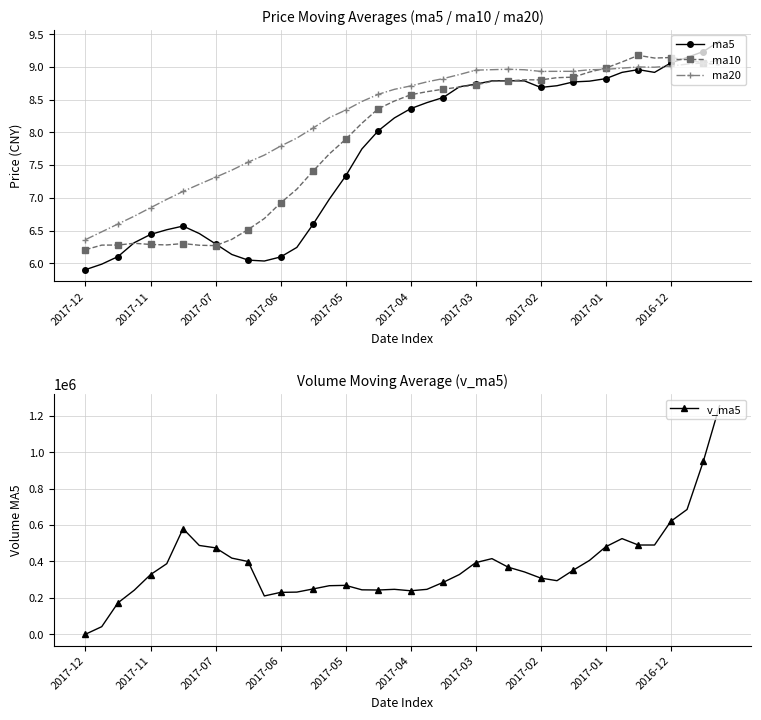

What value does the ma5 series have at 2017-07?

6.3